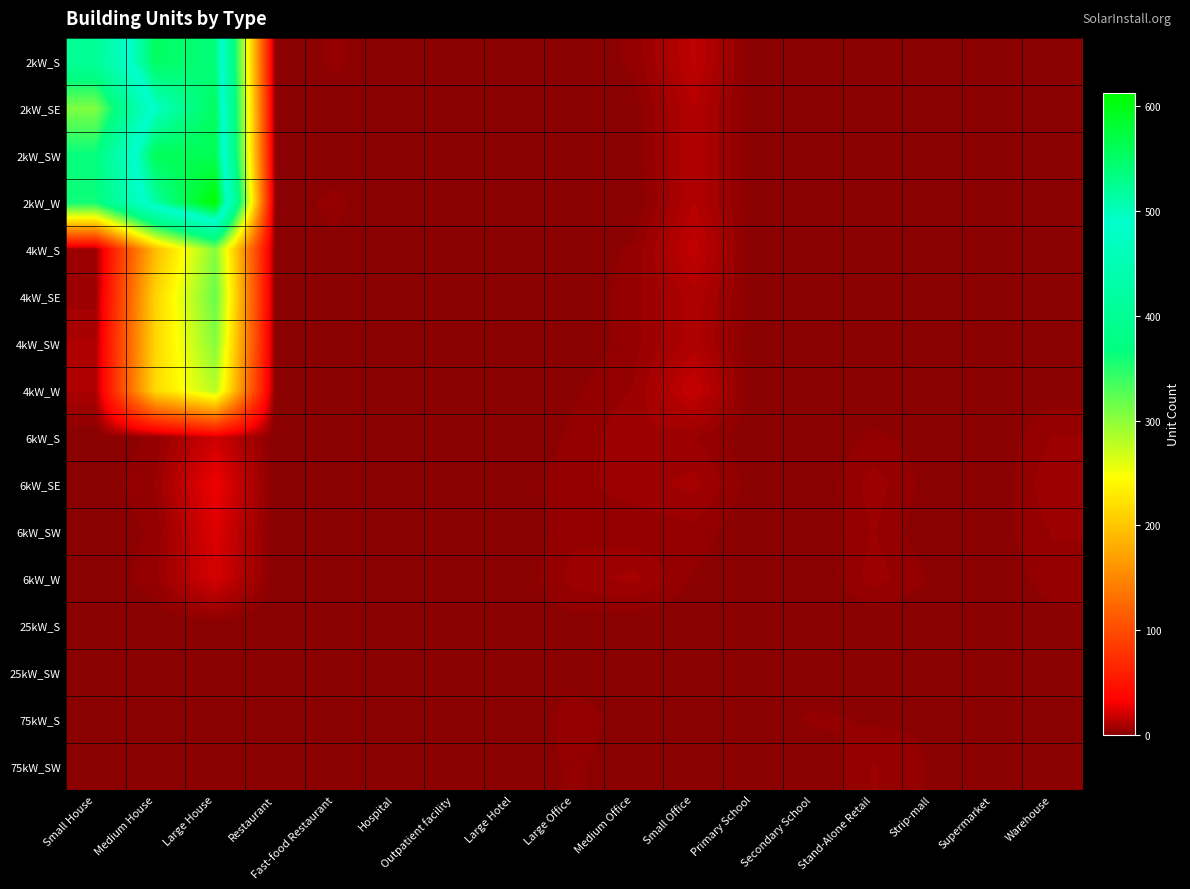

Rank the series by their maximum value, from lowest to highest.

25kW_S, 25kW_SW, 75kW_S, 75kW_SW, 6kW_S, 6kW_W, 6kW_SW, 6kW_SE, 4kW_W, 4kW_S, 4kW_SW, 4kW_SE, 2kW_S, 2kW_SE, 2kW_SW, 2kW_W